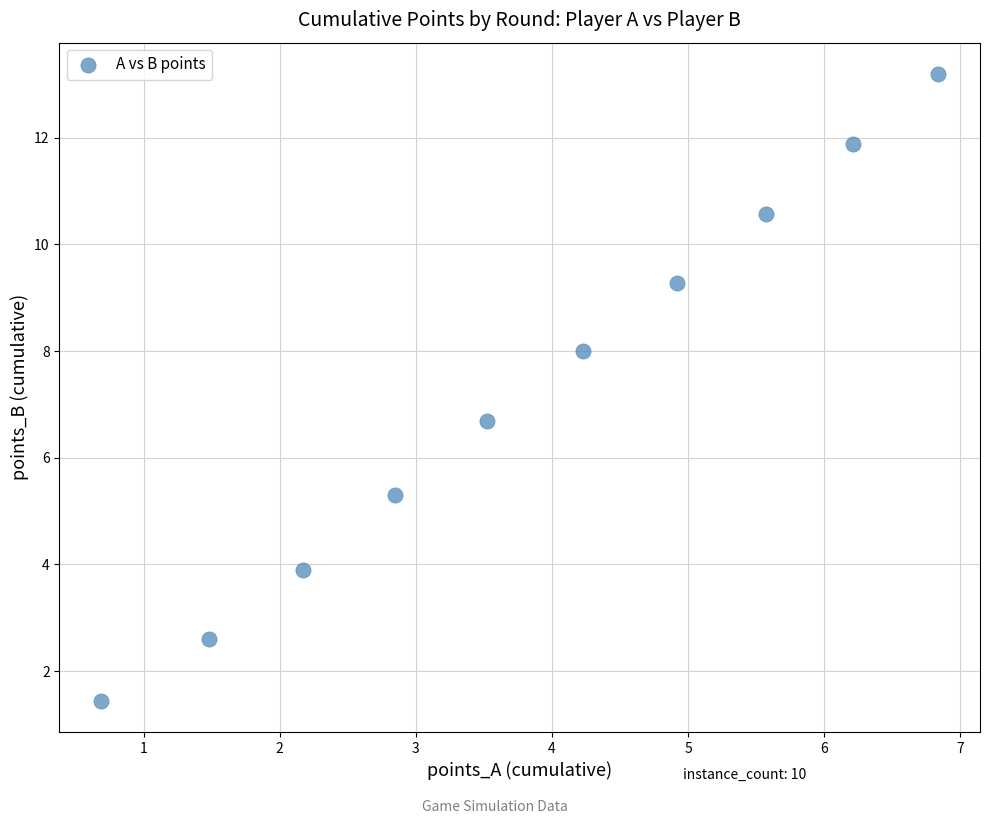

What Y value in the scatter plot is closest to 7?

6.7